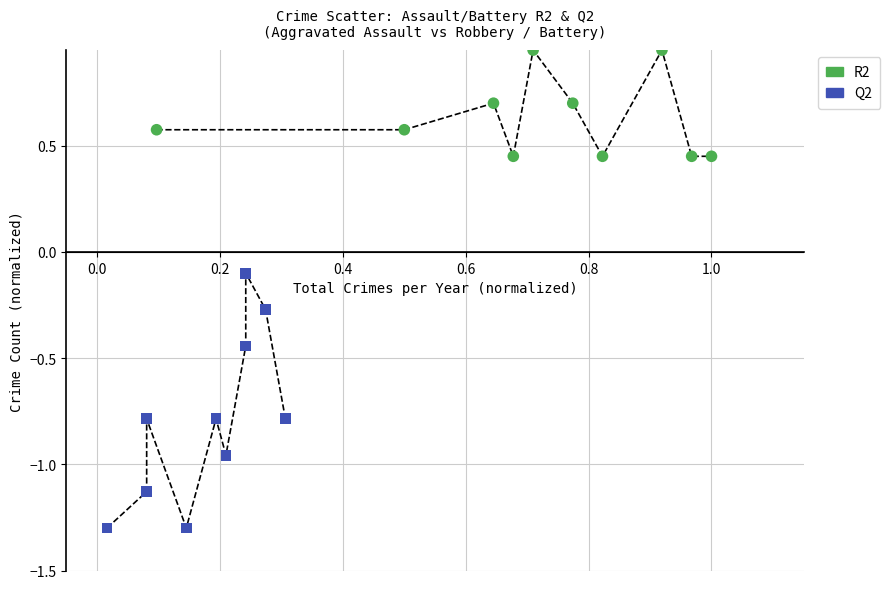

Which series has the largest Y range (max minus min)?

Q2